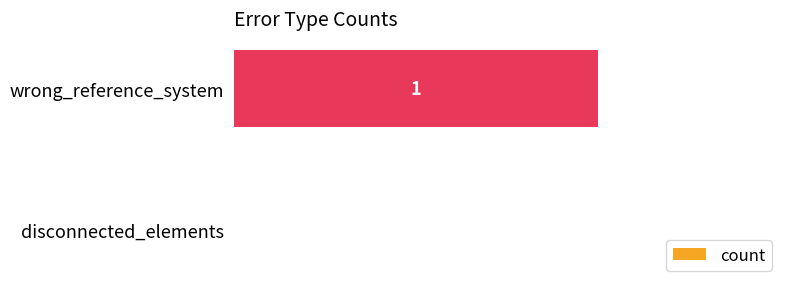

Count the values in the range 0 to 1.

2